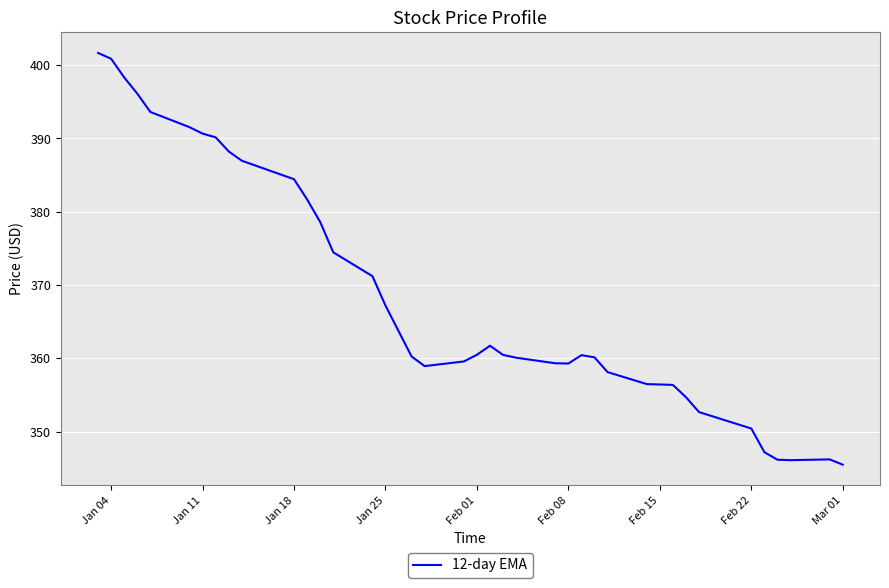

What is the smallest value displayed?

345.5